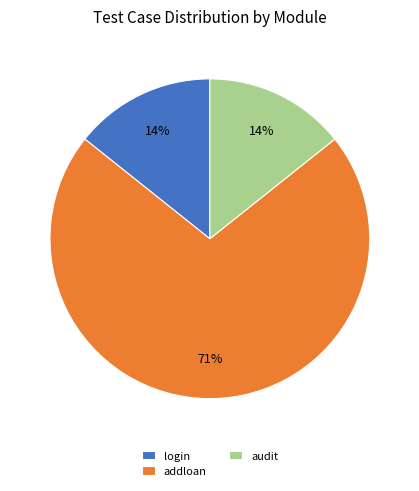

What is the ratio of the value at audit to the value at login?

1.0